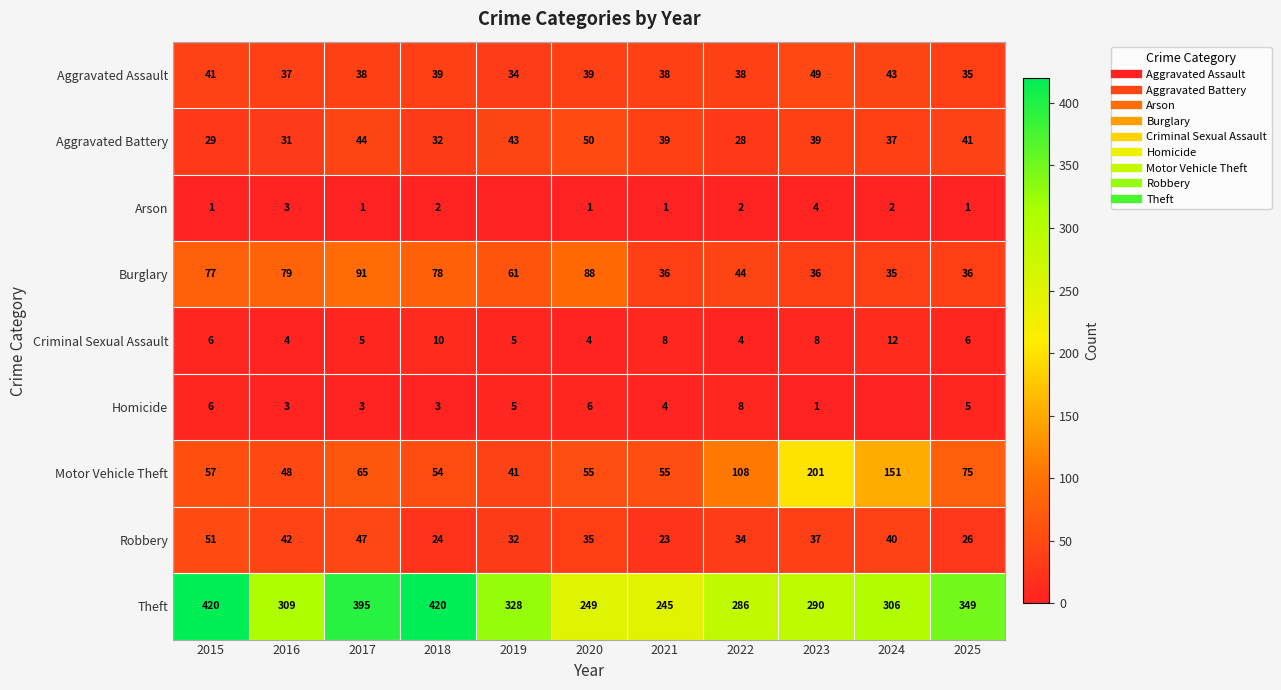

True or false: Robbery has a value of 7 at 2018.

False